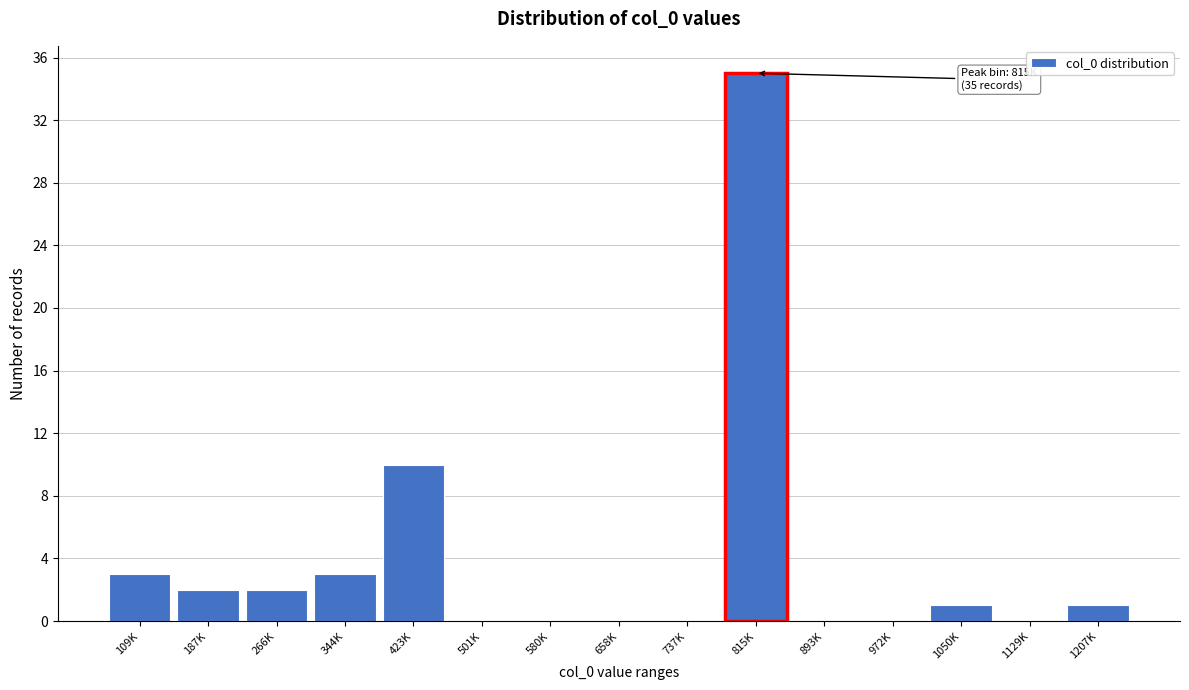

Reading right to left, extract all data points from this chart.

1207K=1	1129K=0	1050K=1	972K=0	893K=0	815K=35	737K=0	658K=0	580K=0	501K=0	423K=10	344K=3	266K=2	187K=2	109K=3